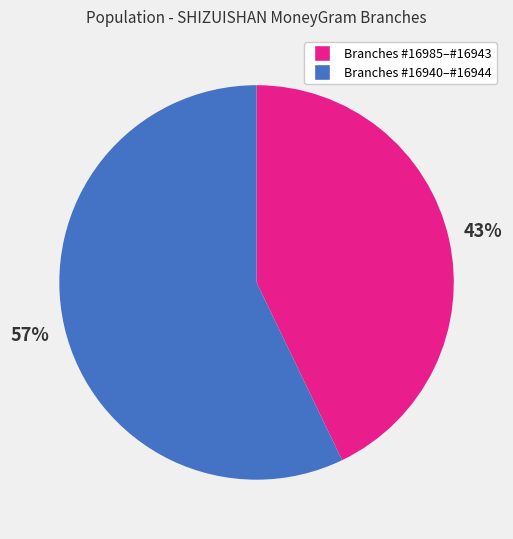

To the nearest percent, what is the average slice percentage?

50%